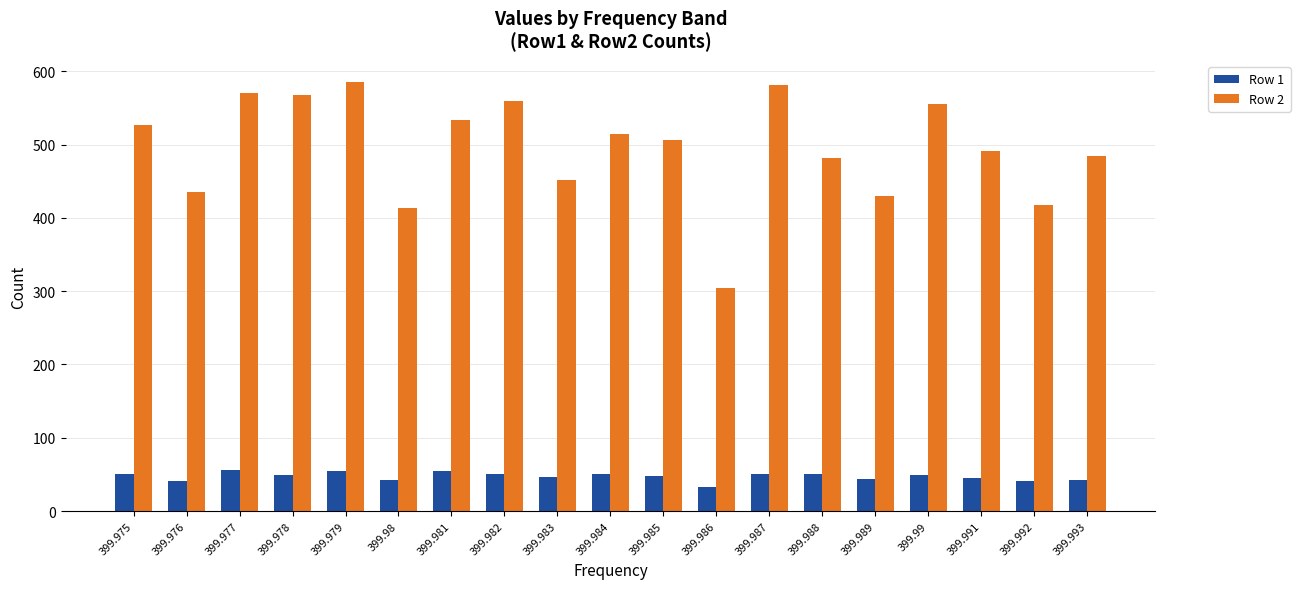

How many bars are there in each group?

2